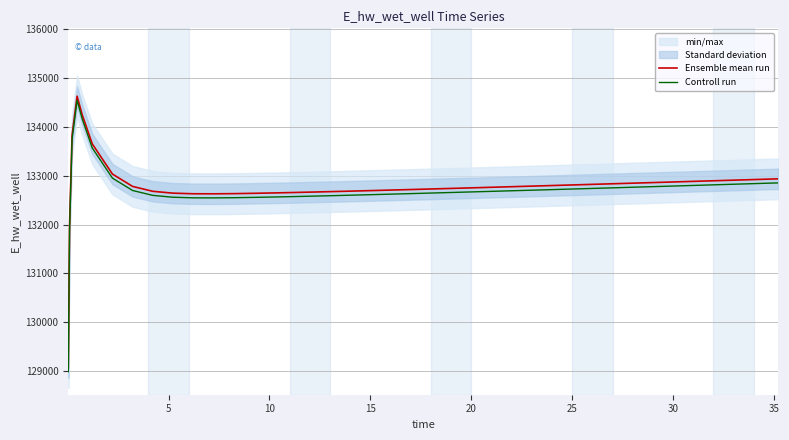

What is the lowest value of the Ensemble mean run series?

129070.3